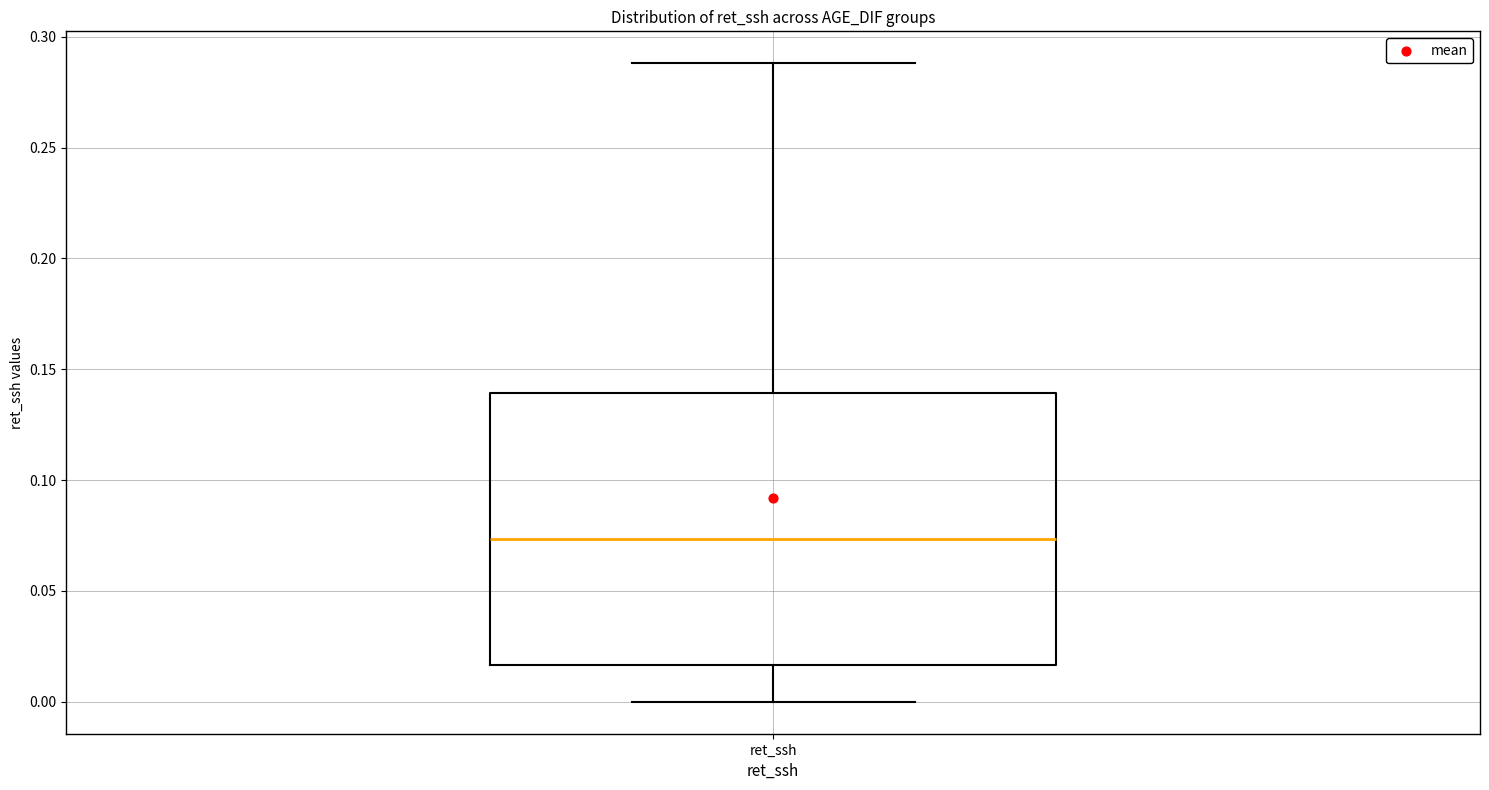

Where does the upper whisker of the box for ret_ssh end on the y-axis? The values are not printed on the chart, so give them approximately, as read against the axis.

0.290